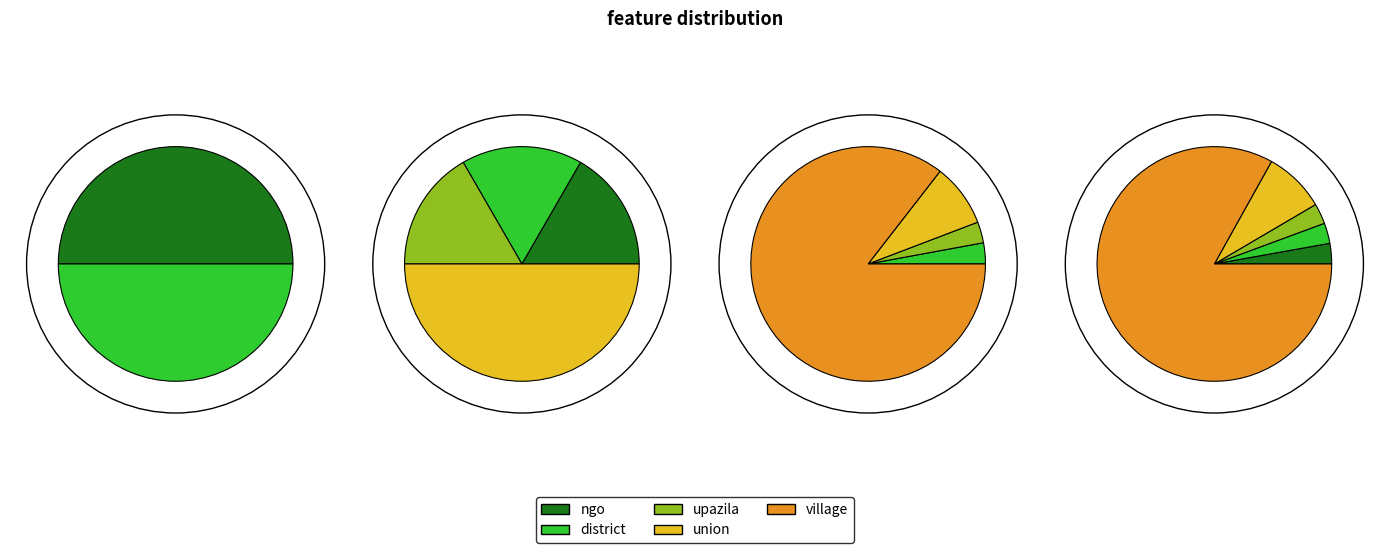

Which has a higher value, ngo or district?

ngo